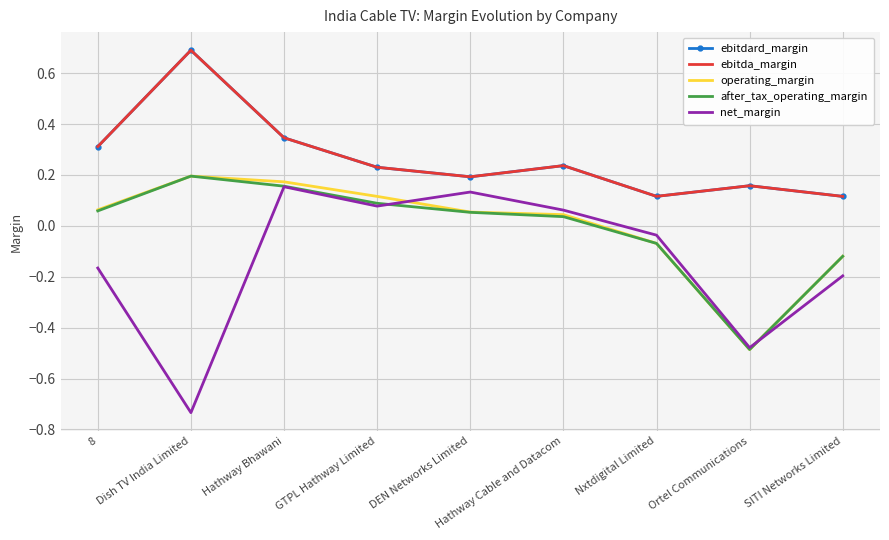

Which has a higher value, Ortel Communications or Nxtdigital Limited?

Ortel Communications